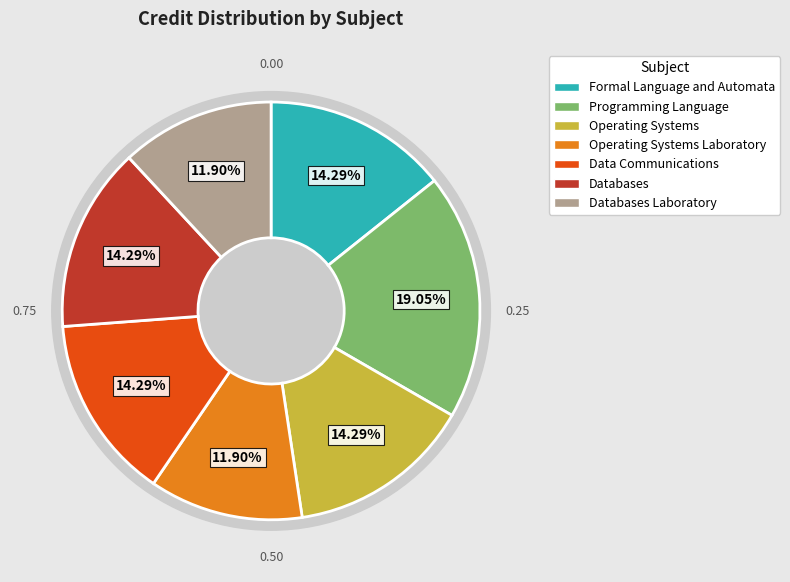

What is the total percentage of Databases and Operating Systems Laboratory?

26.2%